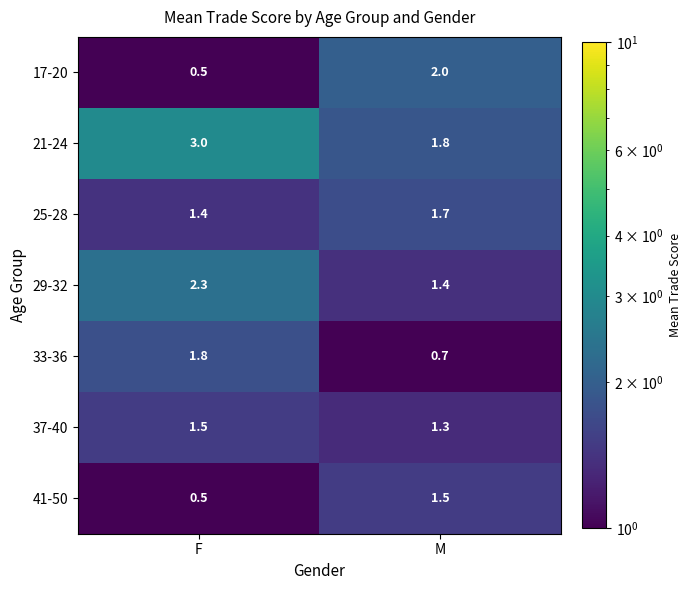

How many distinct data groups are displayed?

7